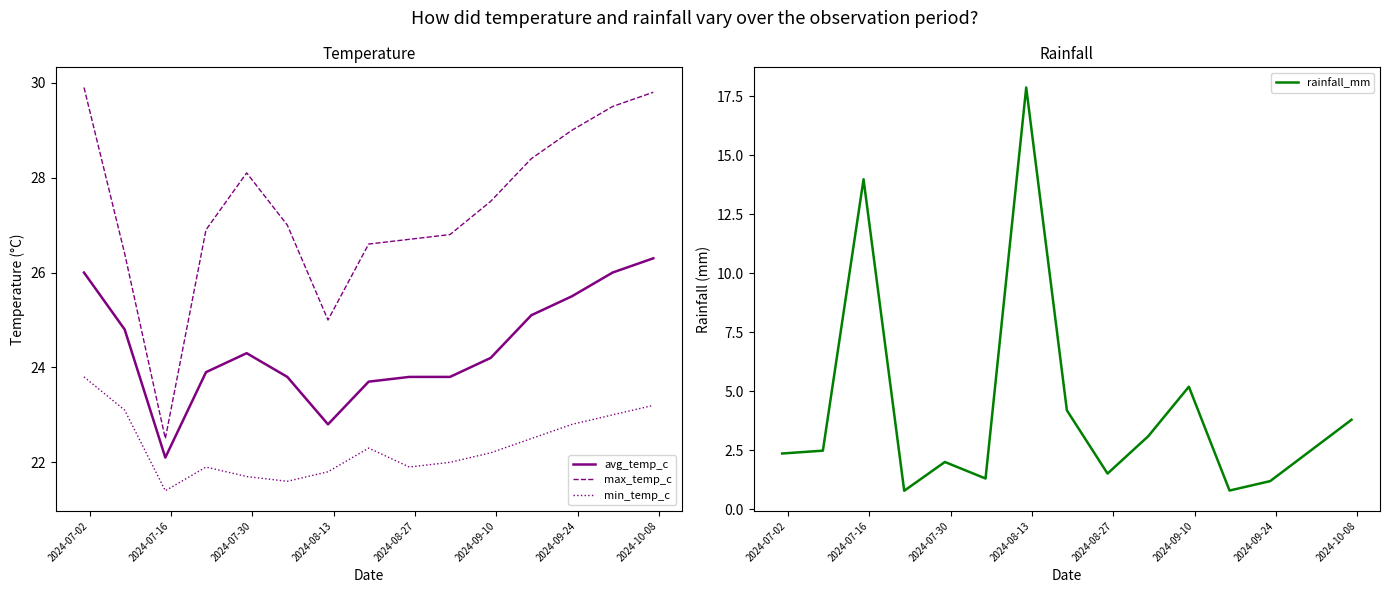

Is this an area chart (filled region under the line)?

No